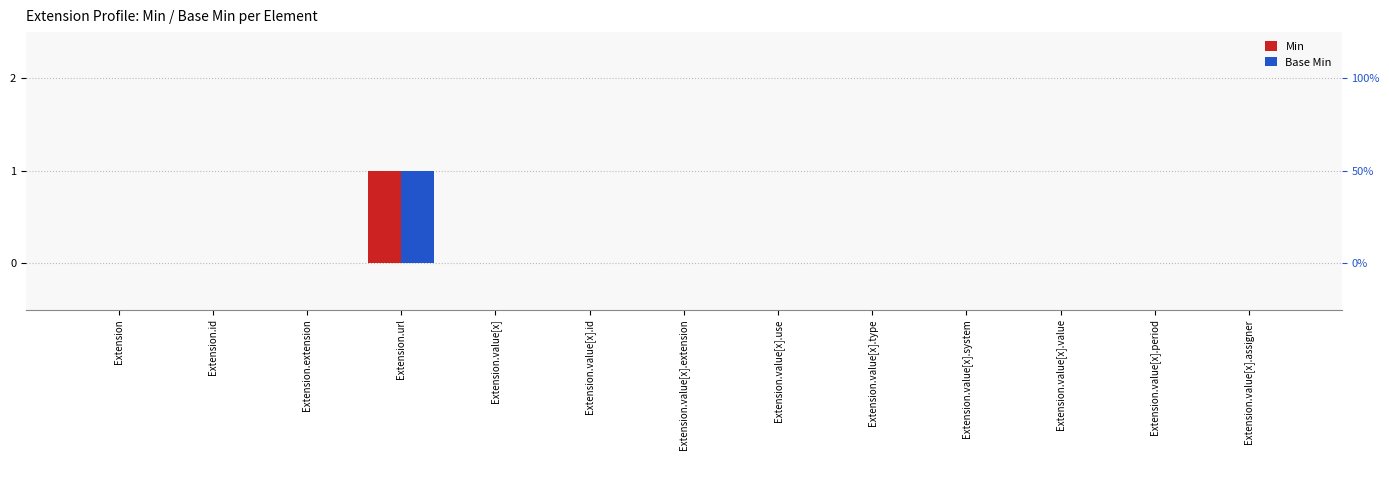

How many groups of bars are there?

13